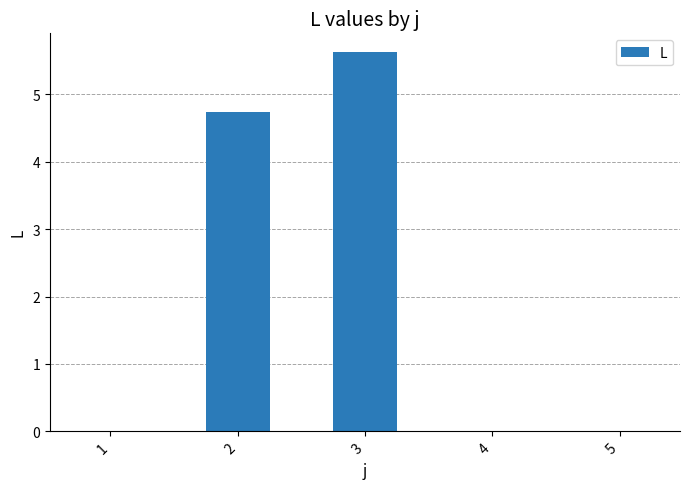

The chart shows a value of 3.7 at 1. True or false?

False